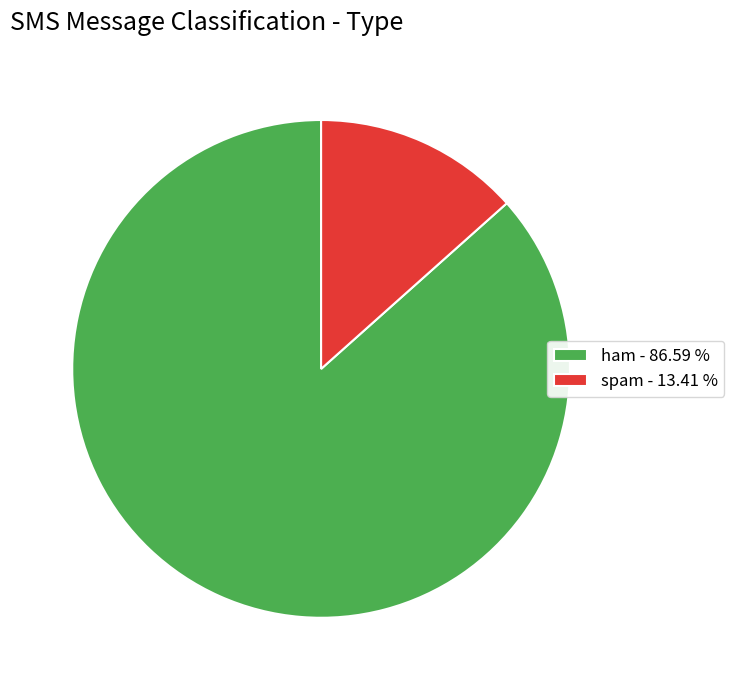

Is the sum of spam - 13.41 % and ham - 86.59 % greater than half?

Yes